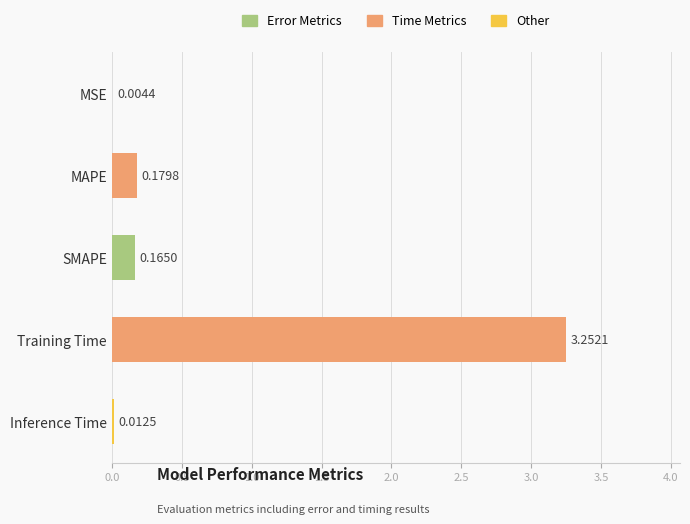

Are the bars grouped side by side (vs. stacked)?

No